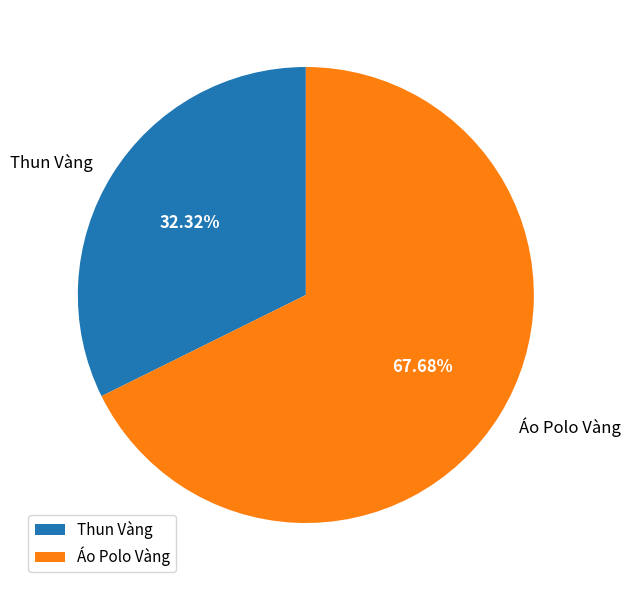

How many segments does this pie chart have?

2